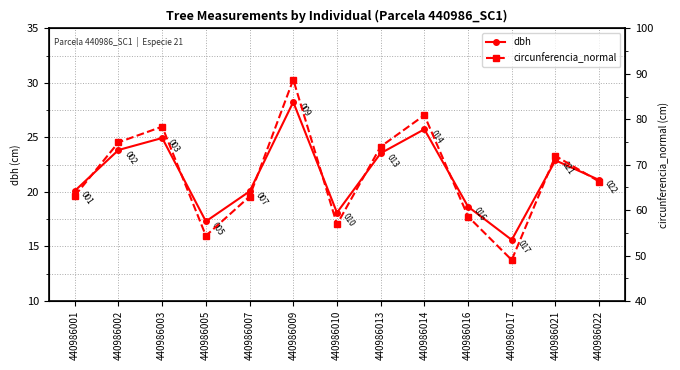

What are all the series names shown in the legend?

dbh, circunferencia_normal